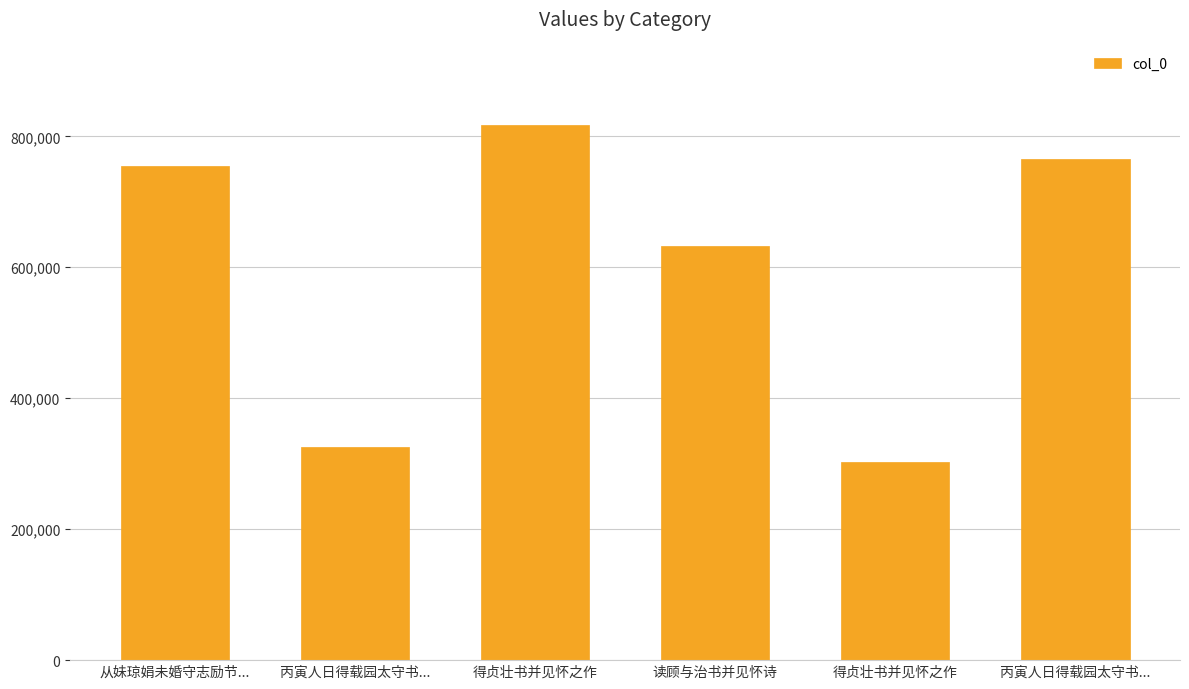

What is the value of the 3rd bar from the left?

817658